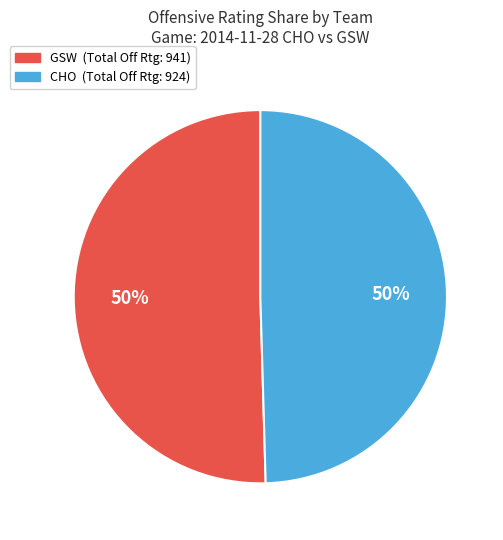

To the nearest percent, what is the average slice percentage?

50%